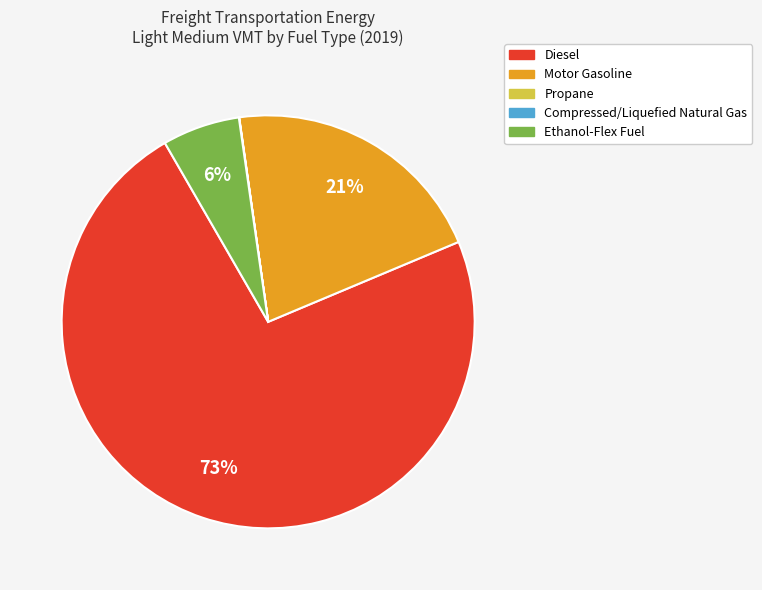

To the nearest percent, what portion does Motor Gasoline represent?

21%